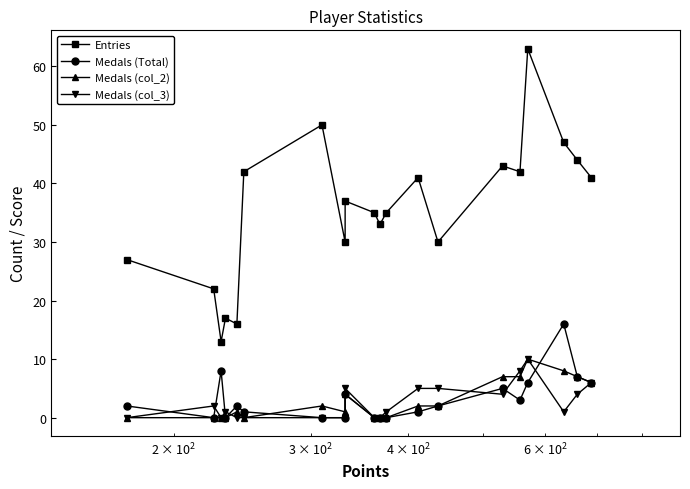

True or false: Entries and Medals (col_2) cross at least once.

False